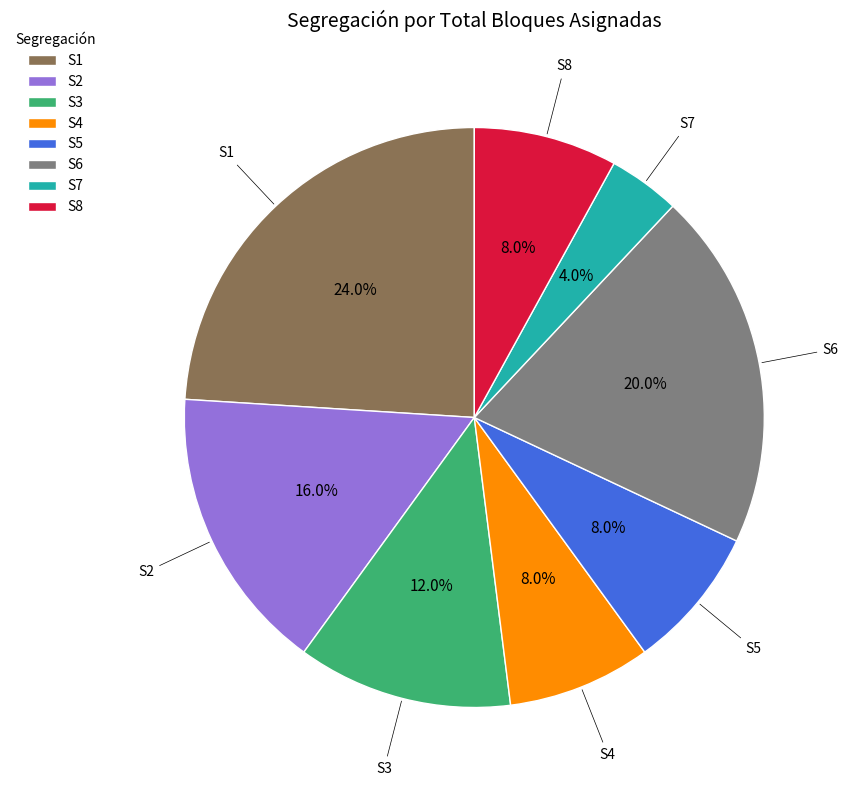

The S2 slice represents 22% of the pie. True or false?

False